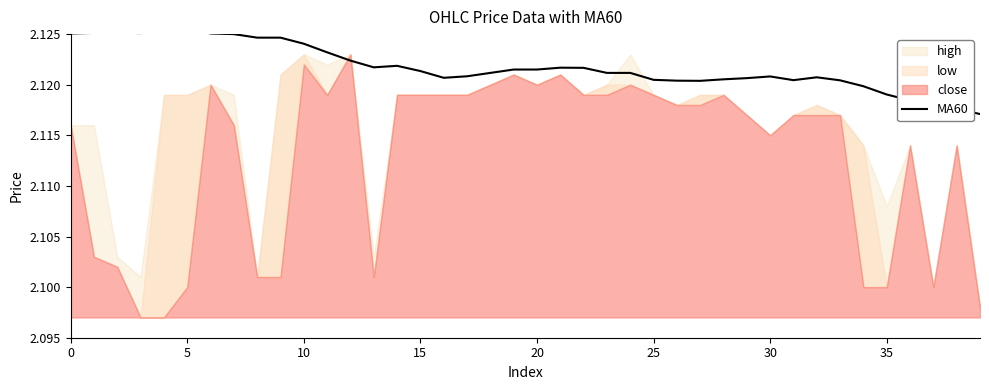

What is the label of the 21st point from the left?

20